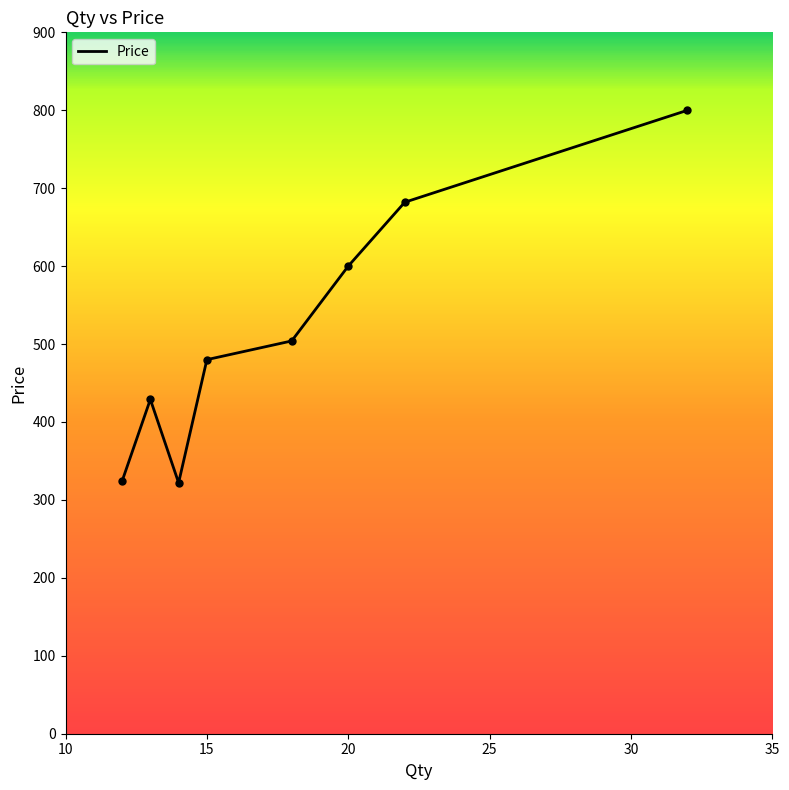

What is the greatest value displayed?

800